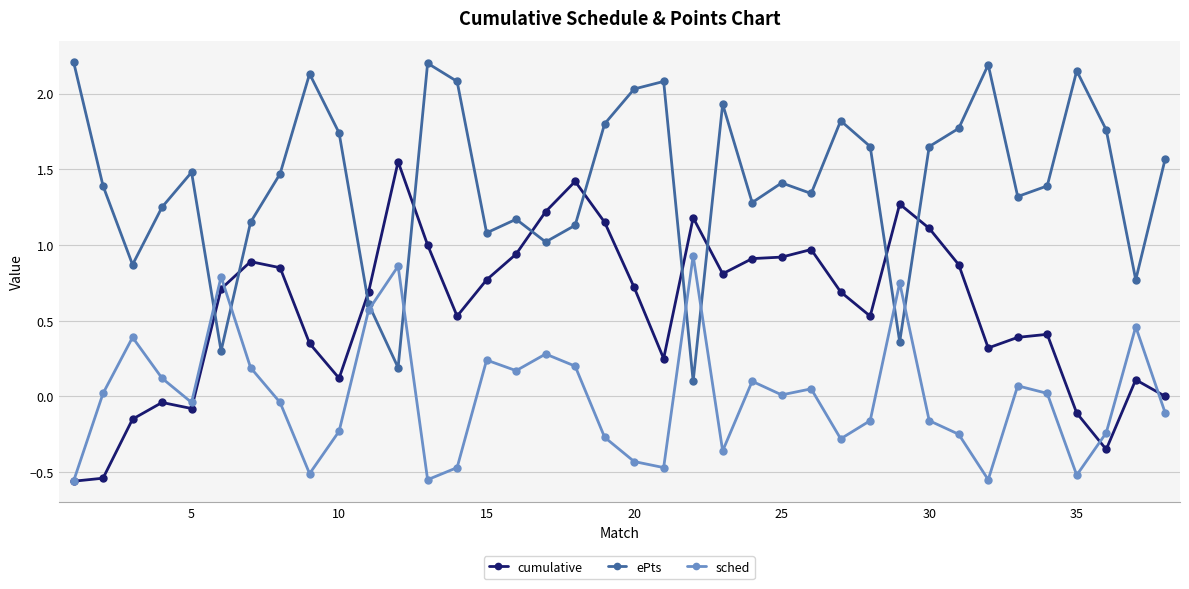

How many data points does each series have?

38